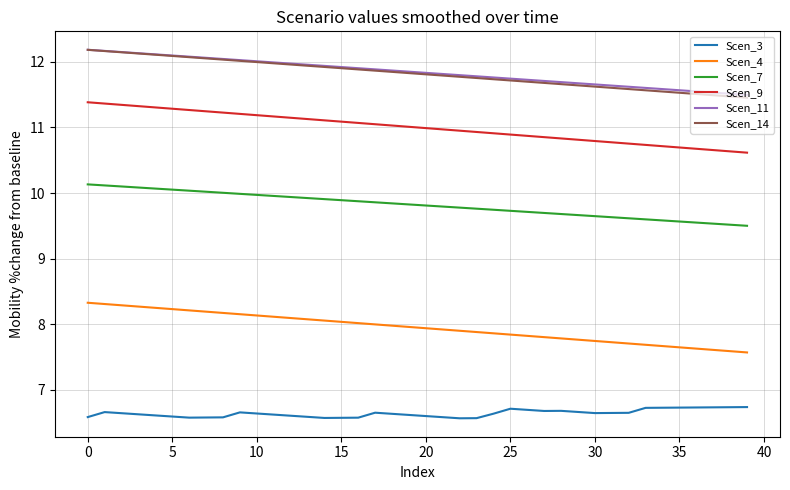

What is the maximum value shown in the chart?

12.2